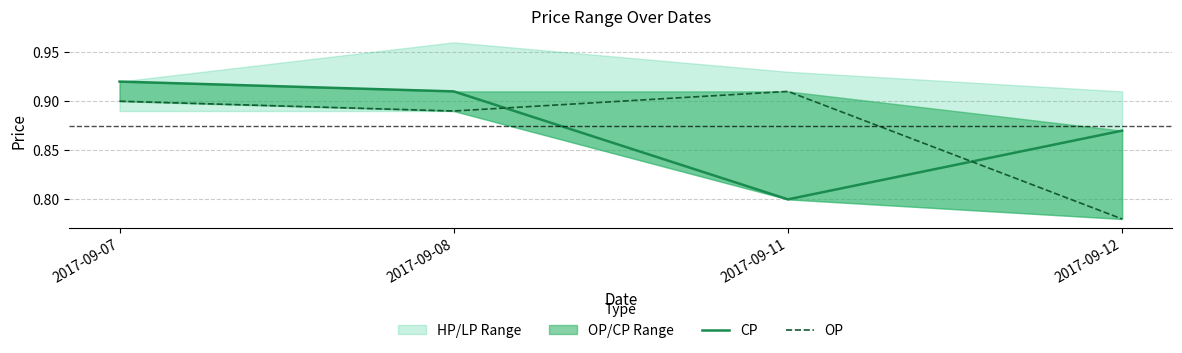

Reading right to left, transcribe all the data shown in this chart.

CP: 2017-09-12=0.9	2017-09-11=0.8	2017-09-08=0.9	2017-09-07=0.9
OP: 2017-09-12=0.8	2017-09-11=0.9	2017-09-08=0.9	2017-09-07=0.9